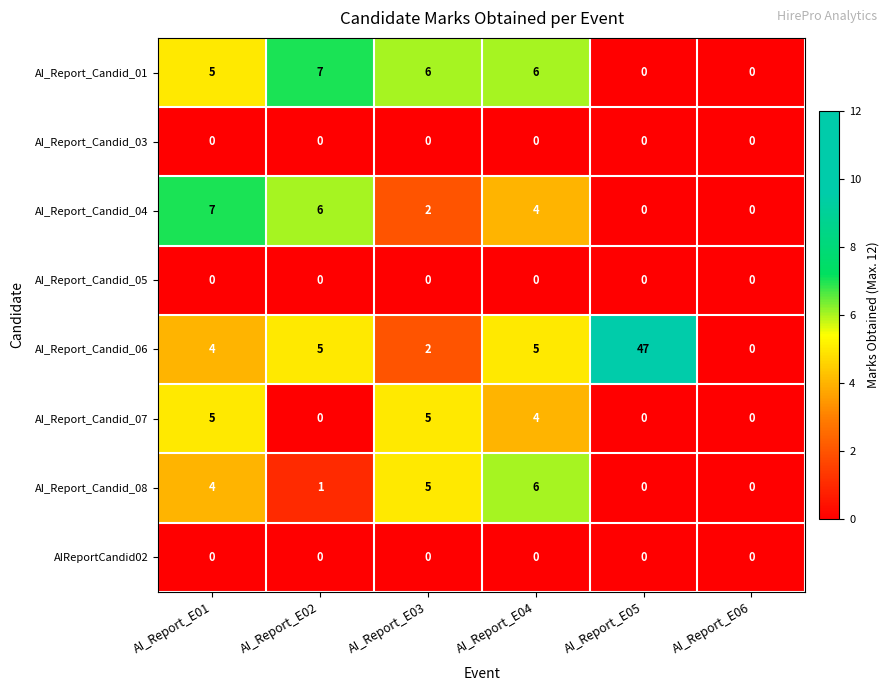

Which category has the highest value in the AI_Report_Candid_01 series?

AI_Report_E02